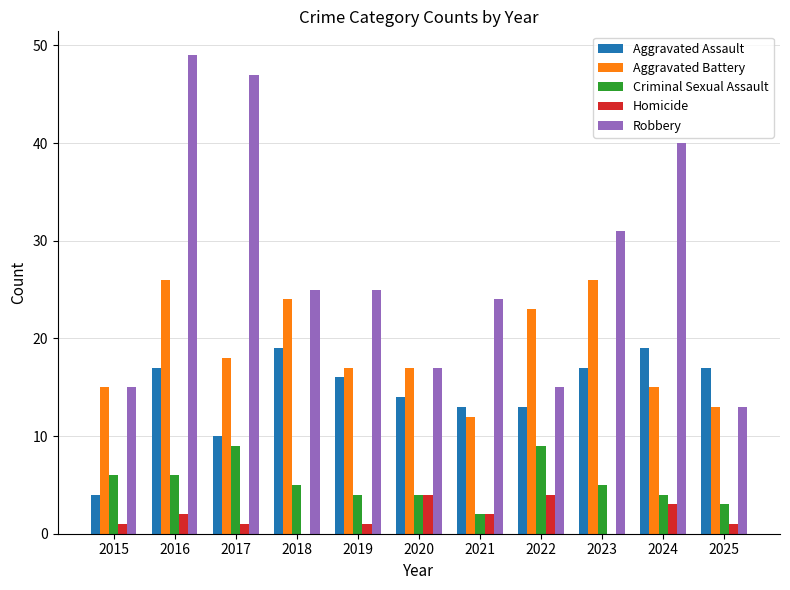

Are the bars horizontal?

No